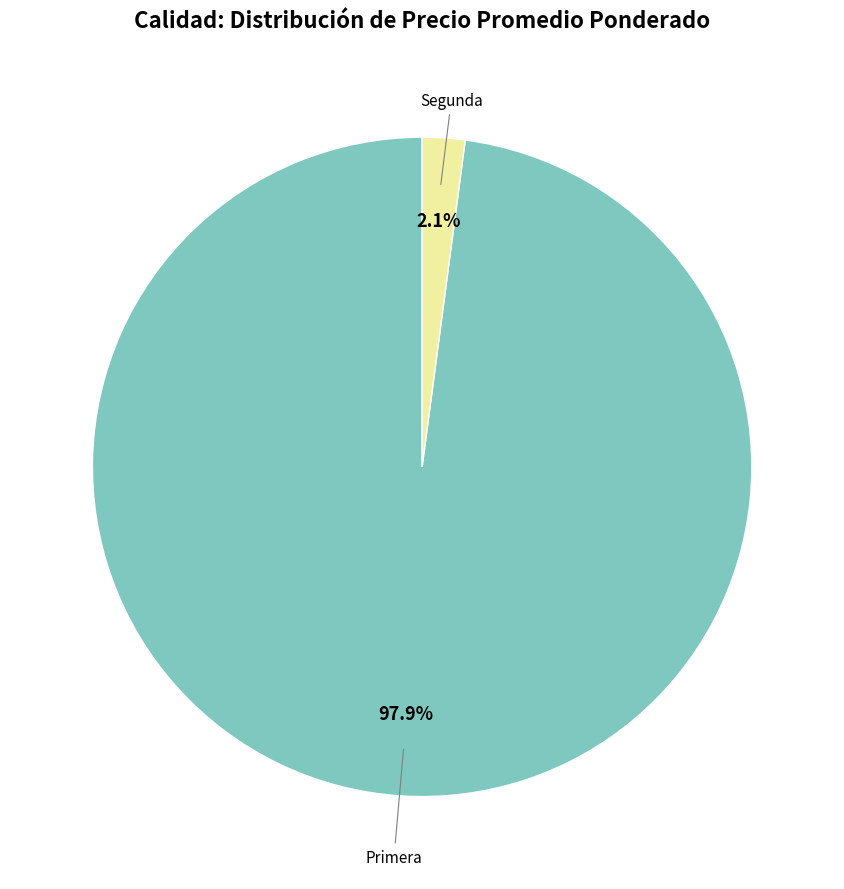

Does any single category account for the majority?

Yes